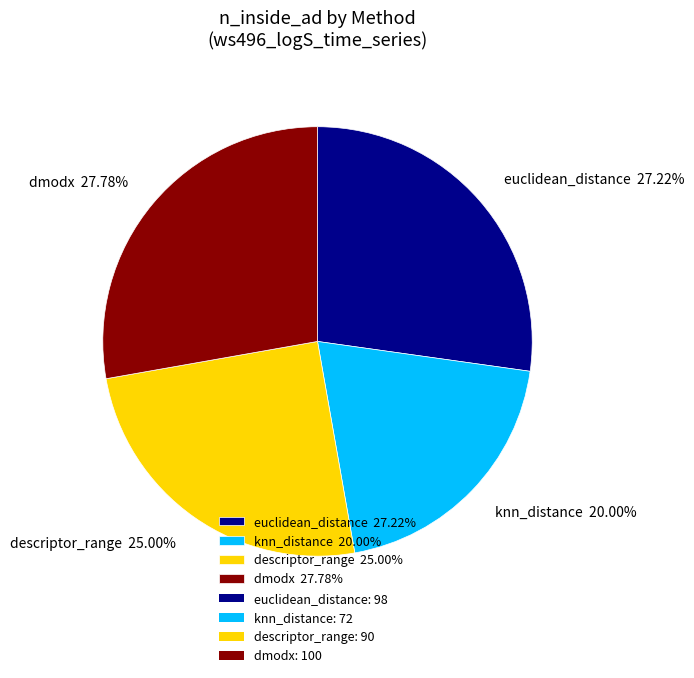

Which category has the smallest portion of the pie?

knn_distance